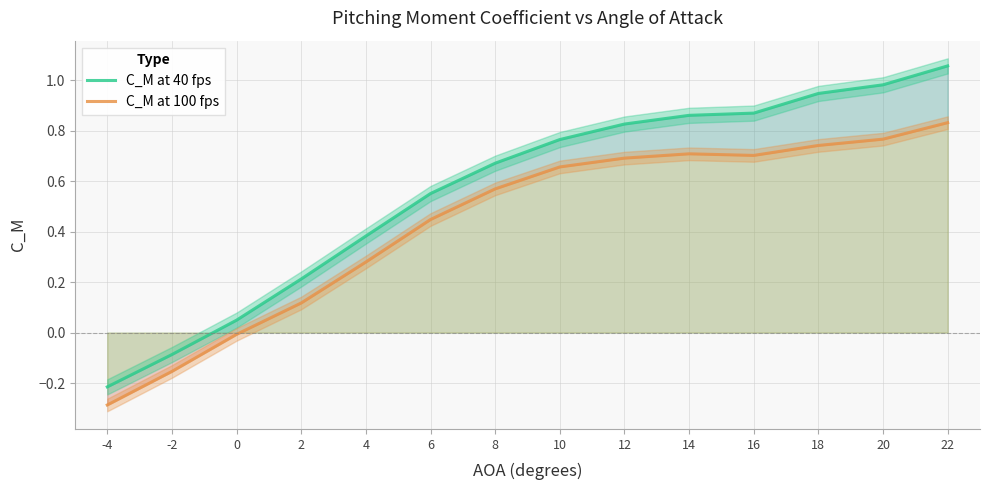

Which label corresponds to the smallest value in the chart?

-4